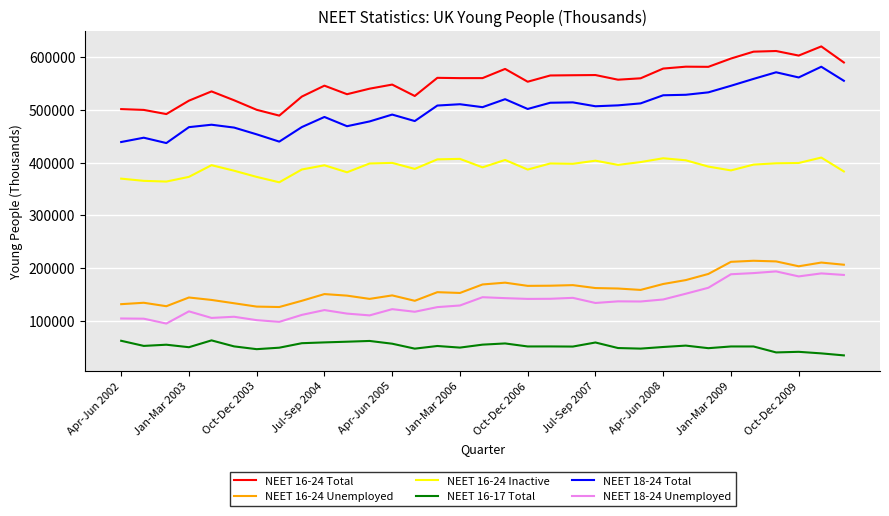

Count the number of categories in the chart.

33